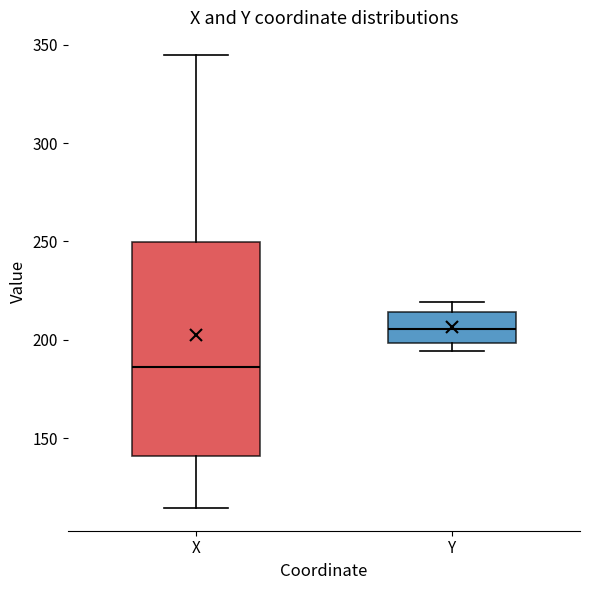

Reading left to right, read every box against the y-axis: the position of its median line, the range the box covers, and the ends of its whiskers. The values are not printed on the chart, so give them approximately, as read against the axis.

X: median 185, box 140 to 250, whiskers 115 to 345
Y: median 205, box 200 to 215, whiskers 195 to 220